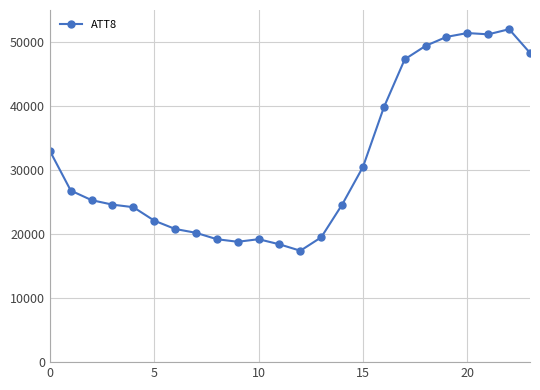

True or false: the data has more than 0 interior local peaks.

True